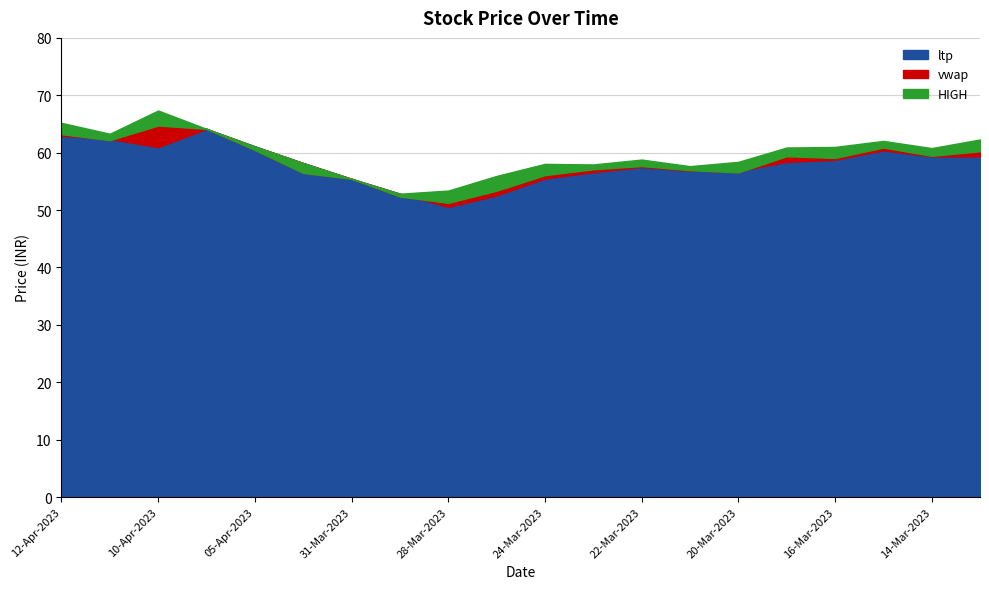

Where does the HIGH series first go above 60?

12-Apr-2023